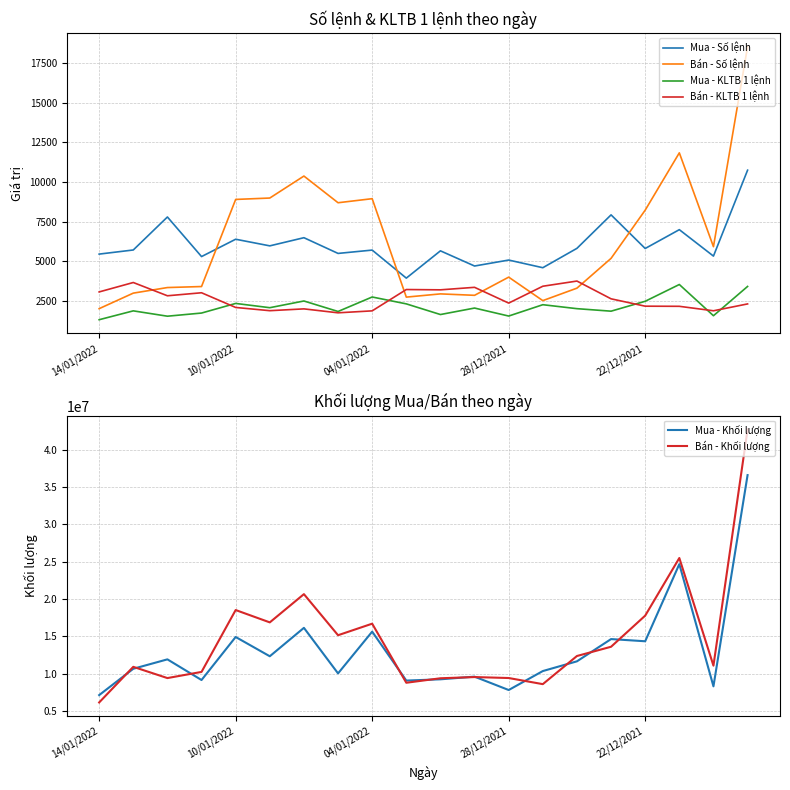

True or false: Bán - Số lệnh and Mua - Số lệnh cross at least once.

True